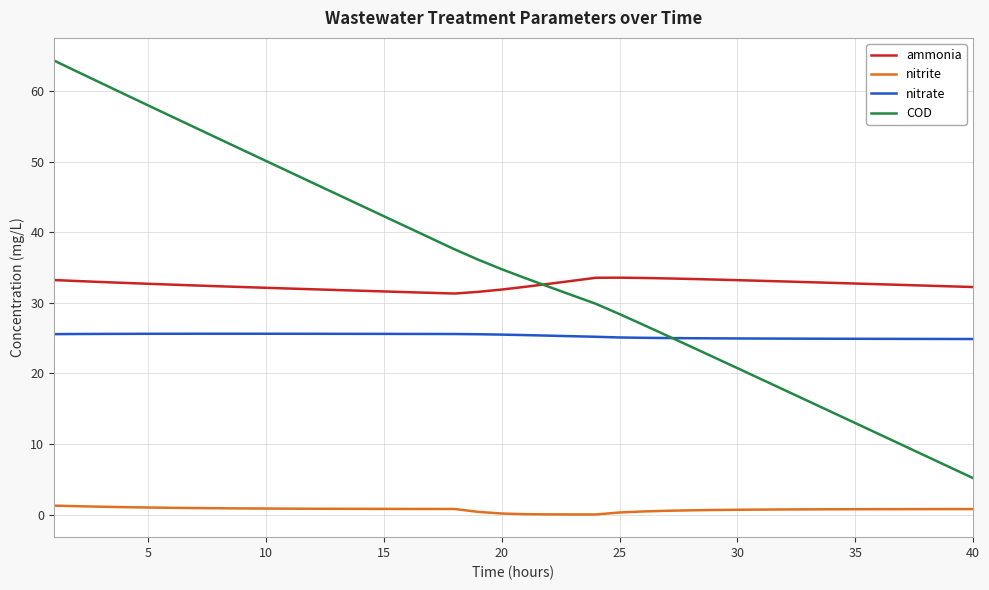

What is the maximum value for COD?

64.3